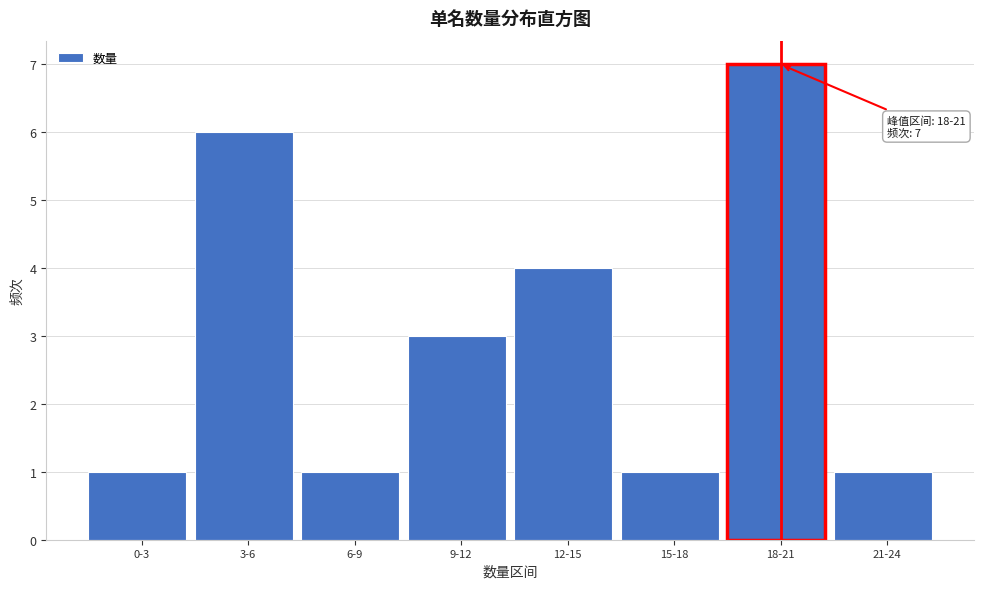

Reading left to right, what are all the values shown in this chart?

0-3=1	3-6=6	6-9=1	9-12=3	12-15=4	15-18=1	18-21=7	21-24=1